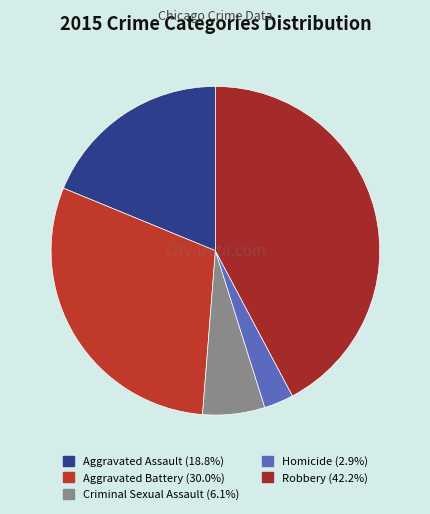

Which slice is the largest?

Robbery